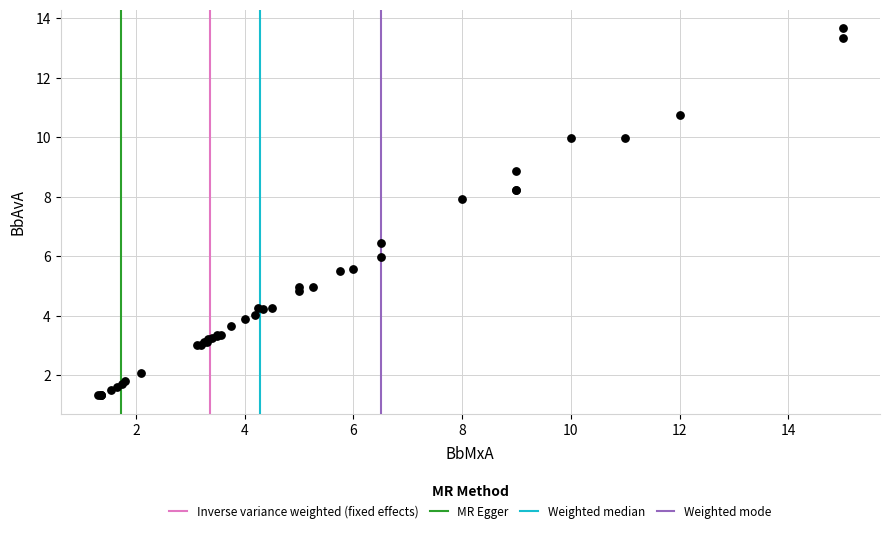

What Y value in the scatter plot is closest to 7?

6.4